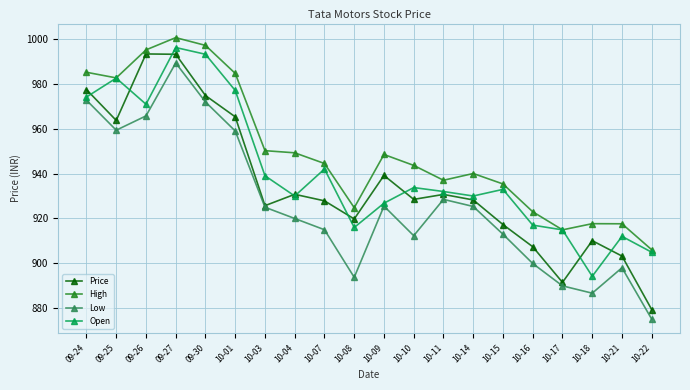

Rank the series at 10-16 from highest to lowest value.

High, Open, Price, Low